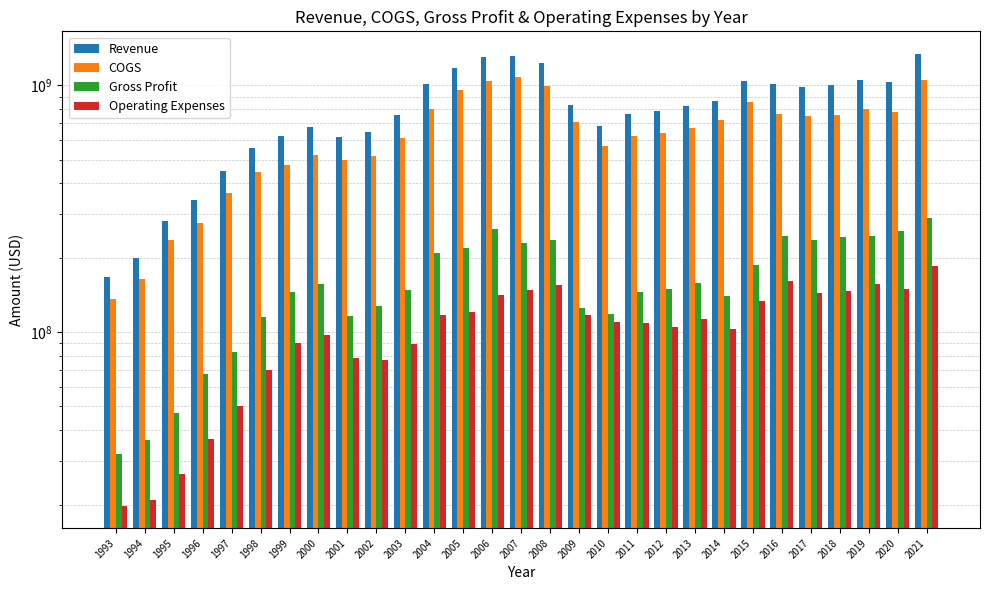

At 2013, list the series in order from largest to smallest.

Revenue, COGS, Gross Profit, Operating Expenses